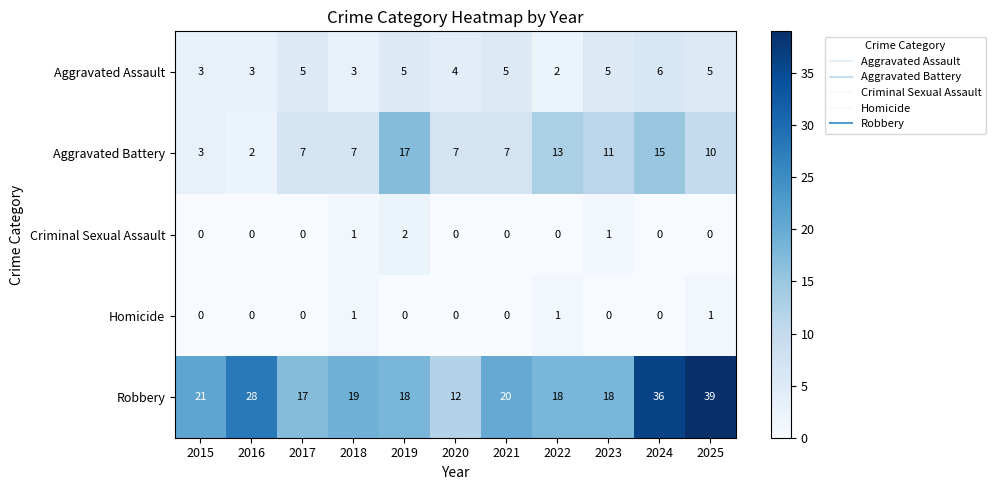

List the series in order of their peak value, highest first.

Robbery, Aggravated Battery, Aggravated Assault, Criminal Sexual Assault, Homicide